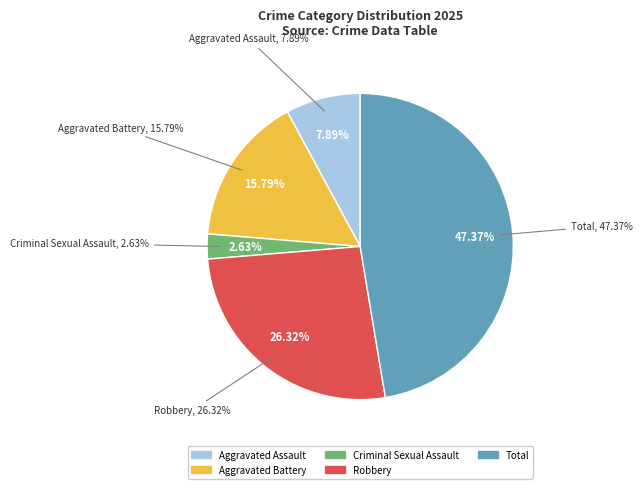

What percentage do Aggravated Assault and Total together represent?

55.3%